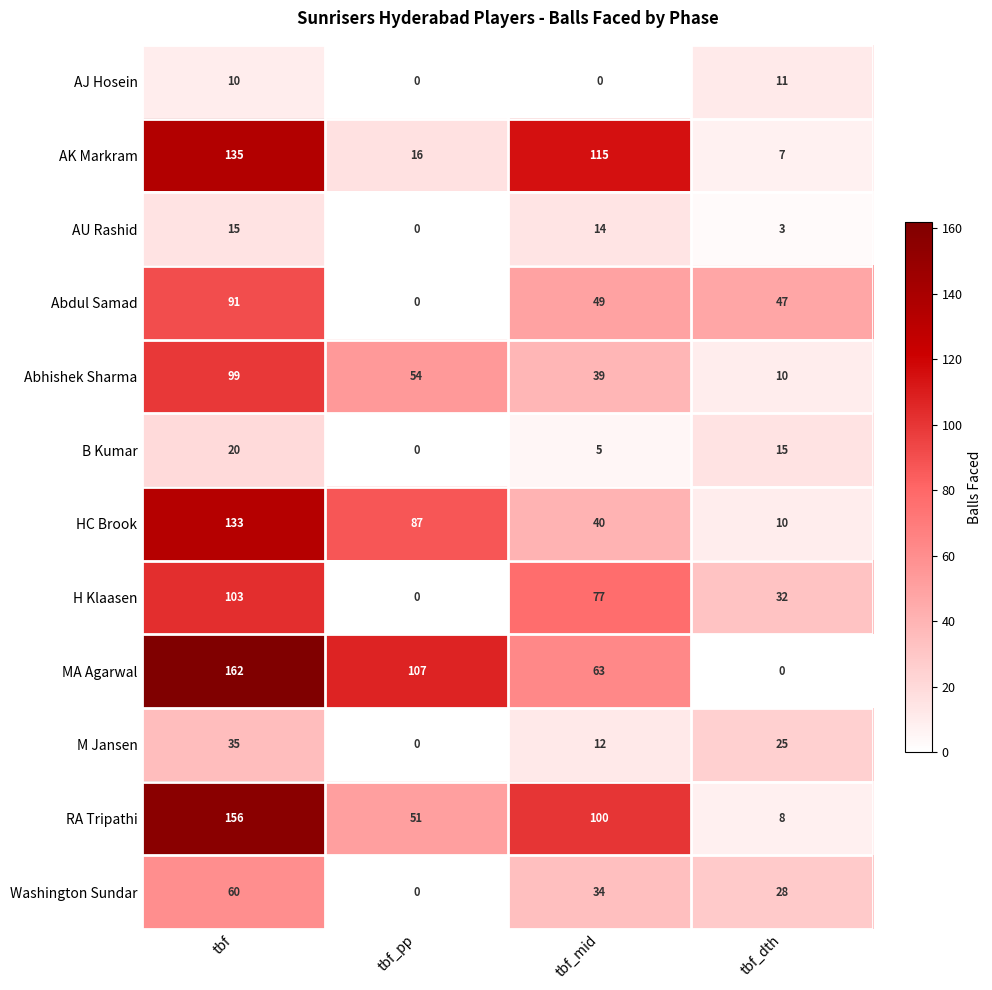

Which category has the highest value across all series?

tbf